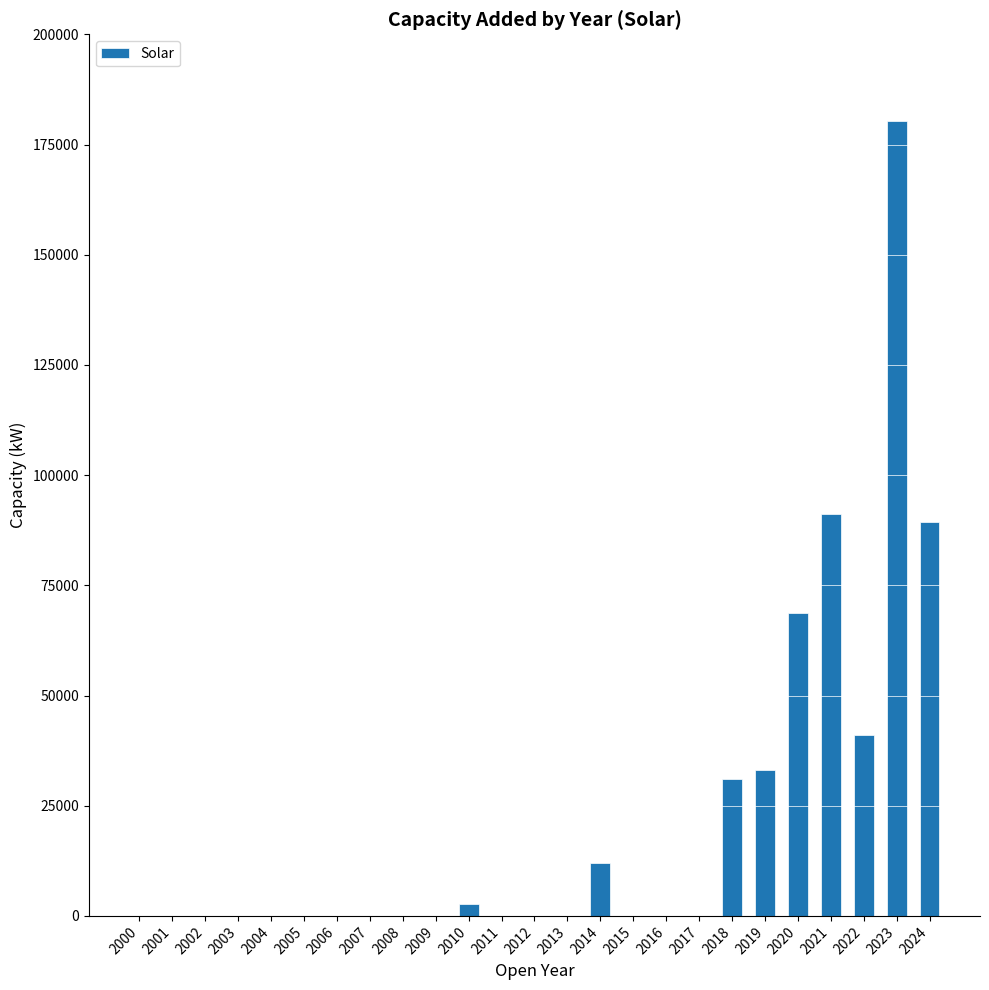

Reading left to right, extract all data points from this chart.

0	0	0	0	0	0	0	0	0	0	2600	0	0	0	12000	0	0	0	31100	33200	68700	91208	41150	180440	89310